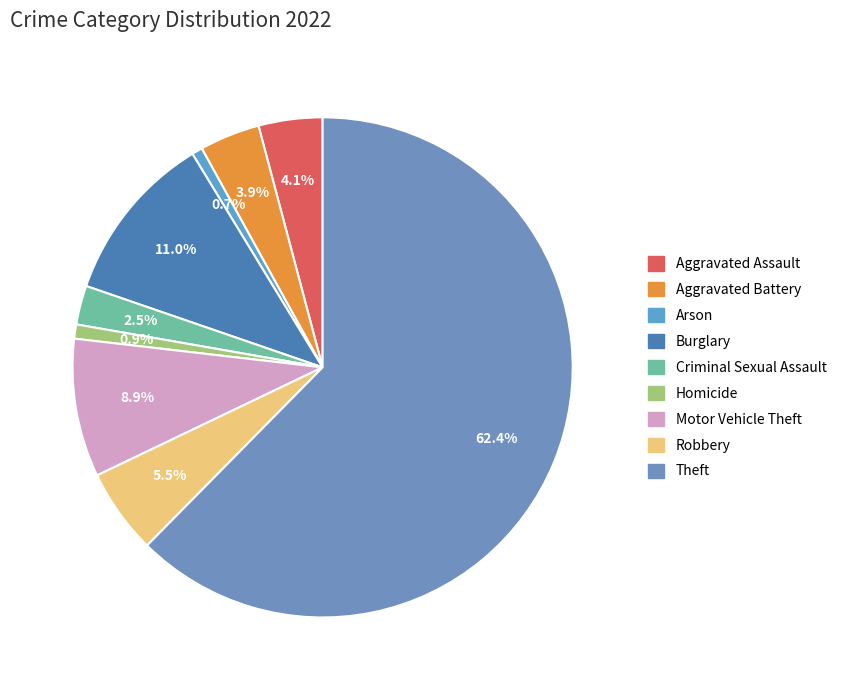

Which has a higher value, Robbery or Homicide?

Robbery